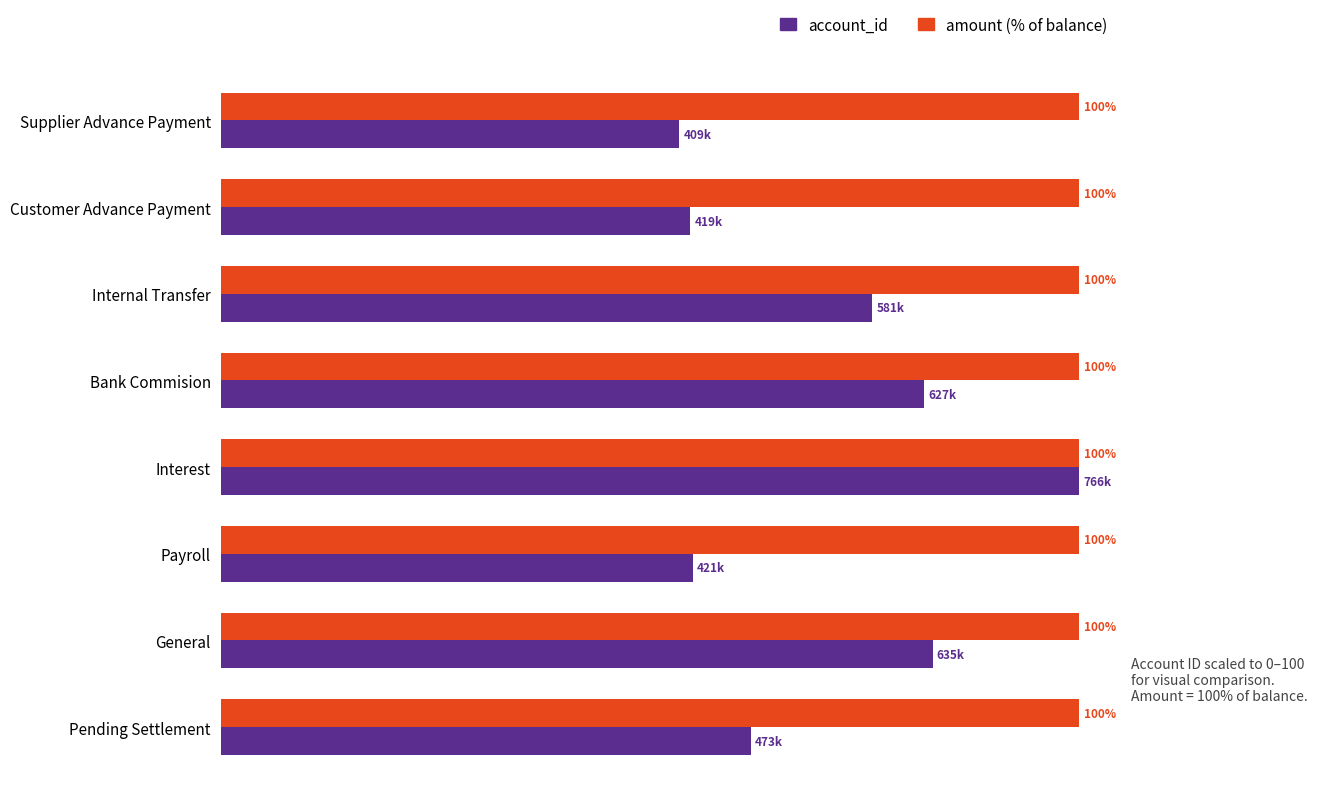

At which category is the sum across all series the highest?

Interest